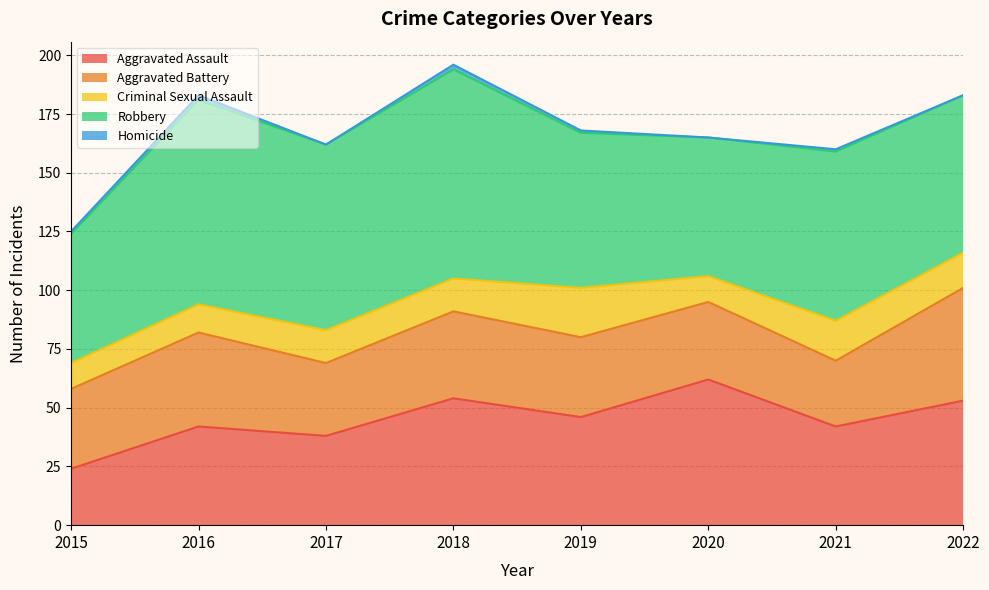

Reading left to right, what are all the values shown in this chart?

Aggravated Assault: 2015=24	2016=42	2017=38	2018=54	2019=46	2020=62	2021=42	2022=53
Aggravated Battery: 2015=34	2016=40	2017=31	2018=37	2019=34	2020=33	2021=28	2022=48
Criminal Sexual Assault: 2015=11	2016=12	2017=14	2018=14	2019=21	2020=11	2021=17	2022=15
Robbery: 2015=55	2016=87	2017=79	2018=89	2019=66	2020=59	2021=72	2022=67
Homicide: 2015=1	2016=2	2017=0	2018=2	2019=1	2020=0	2021=1	2022=0